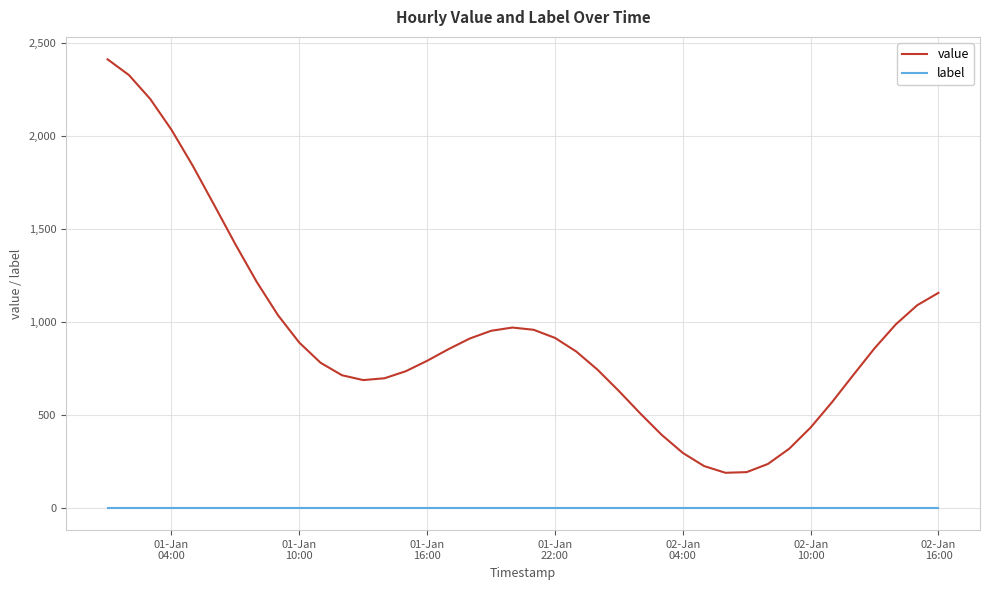

Rank the series by their maximum value, from highest to lowest.

value, label